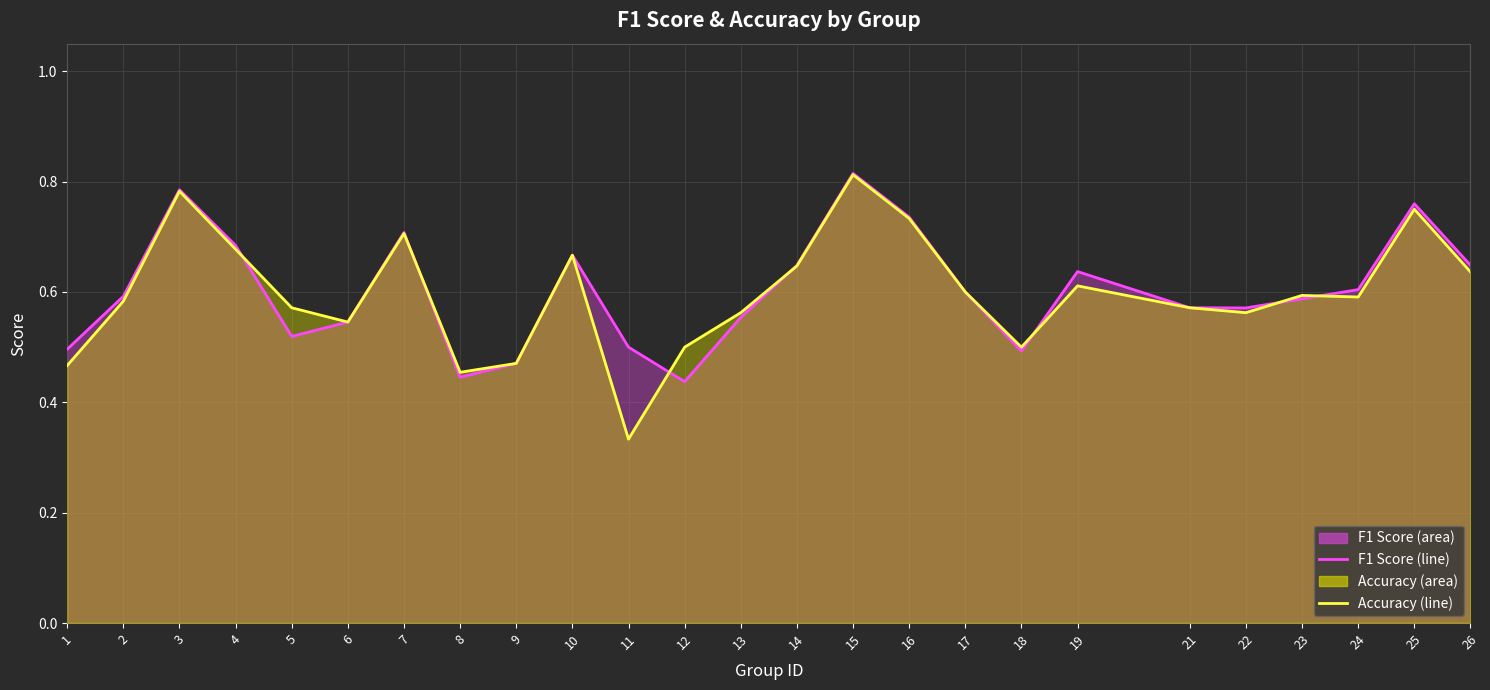

Where is the first local maximum for accuracy (line)?

3